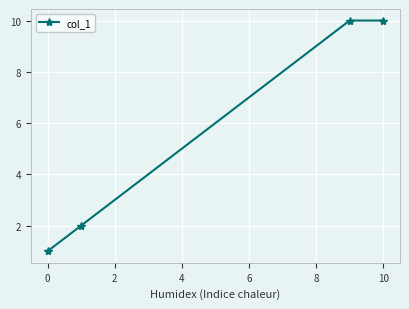

What is the sum of all values?

23